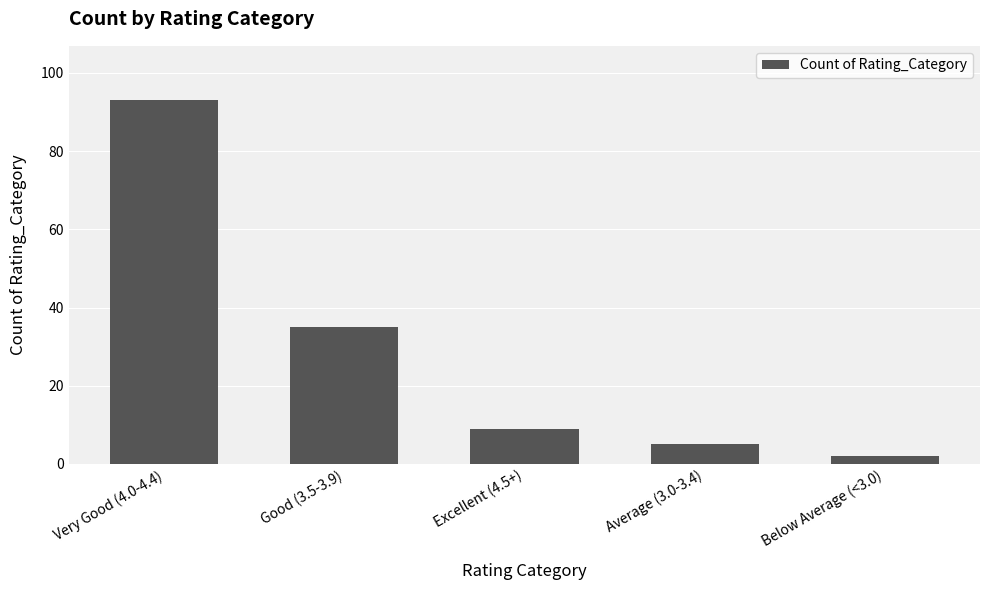

List the labels in order of value, smallest first.

Below Average (<3.0), Average (3.0-3.4), Excellent (4.5+), Good (3.5-3.9), Very Good (4.0-4.4)